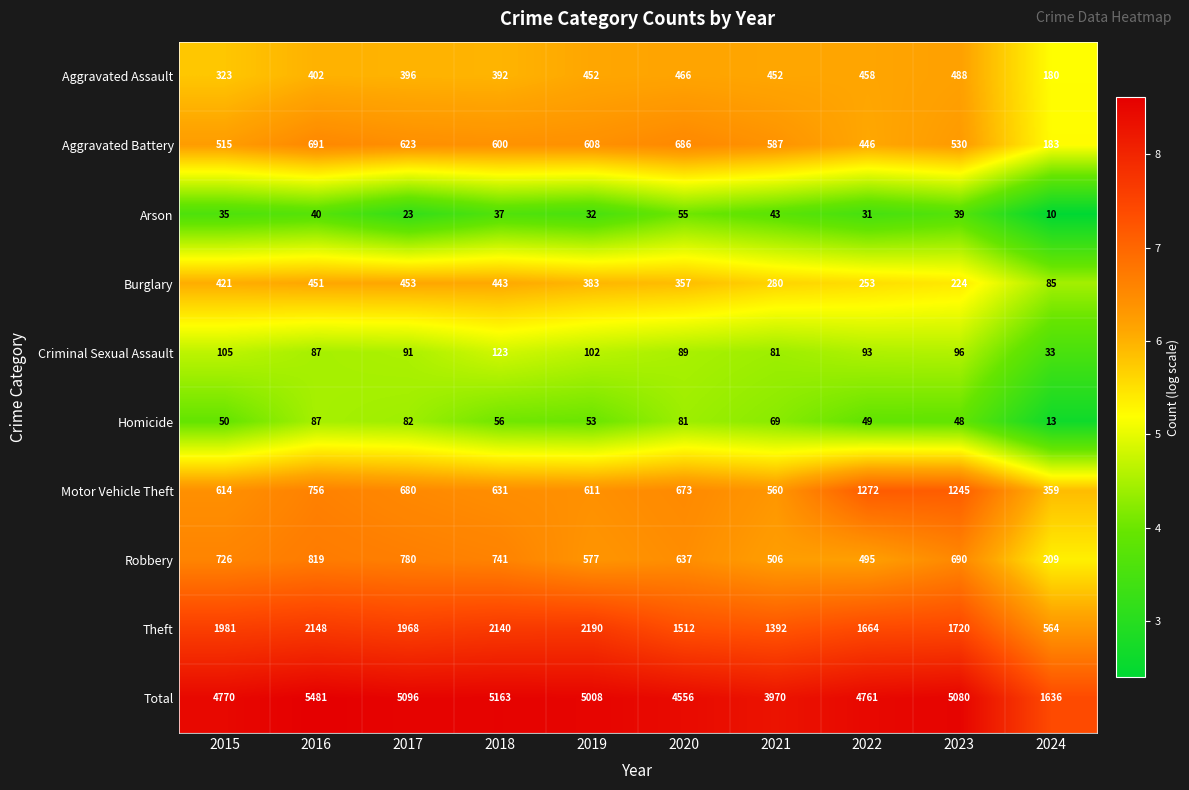

At which category is the sum across all series the highest?

2016